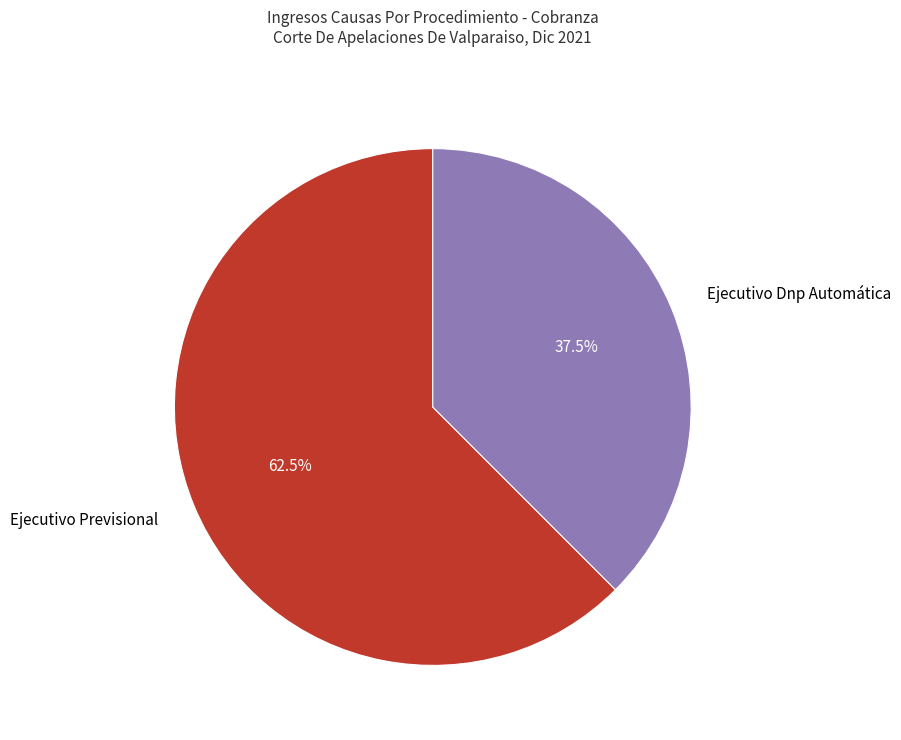

Which slice is the smallest?

Ejecutivo Dnp Automática